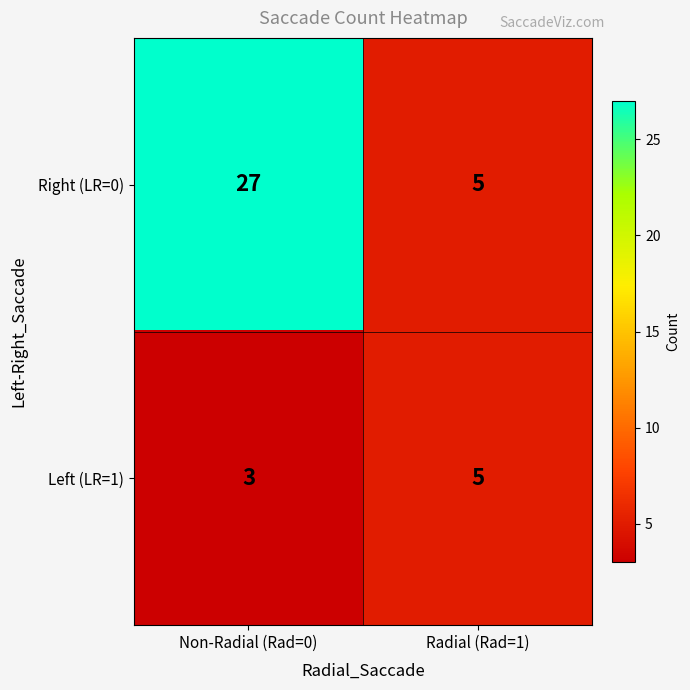

Which series changed the most between Non-Radial (Rad=0) and Radial (Rad=1)?

Right (LR=0)